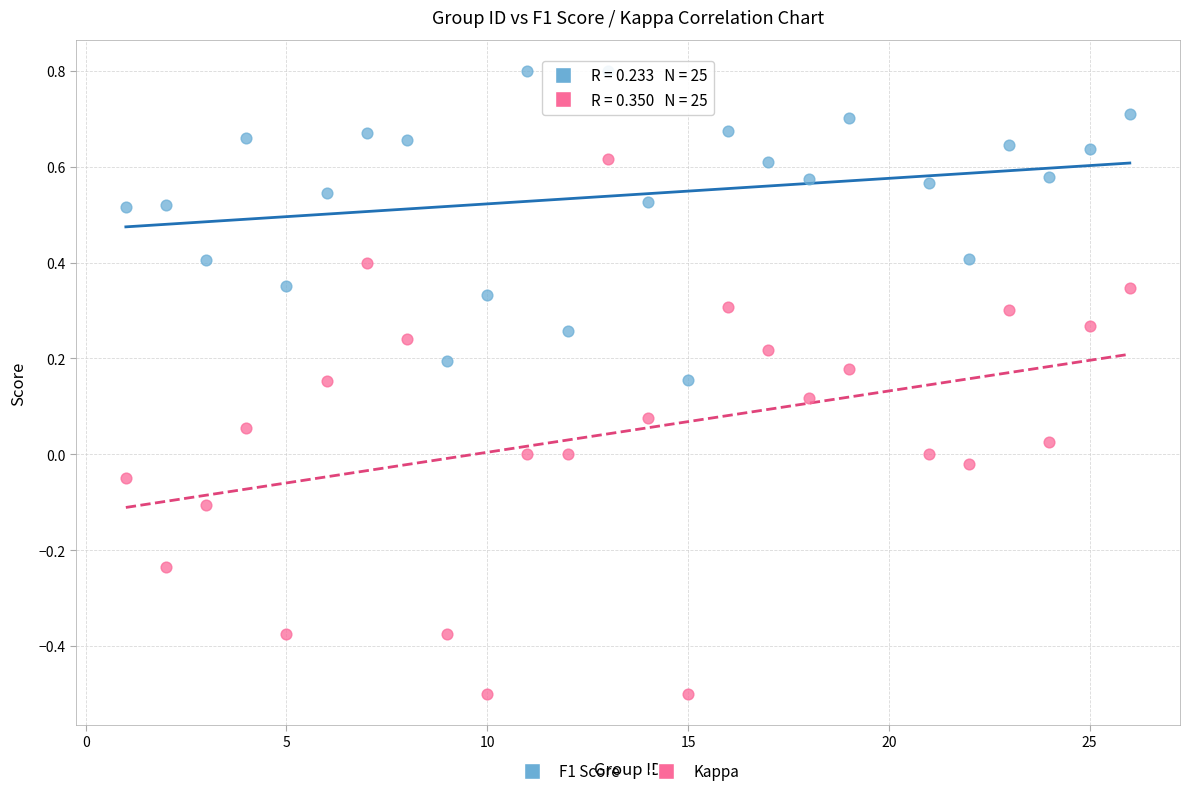

Which series reaches the minimum Y coordinate?

Kappa